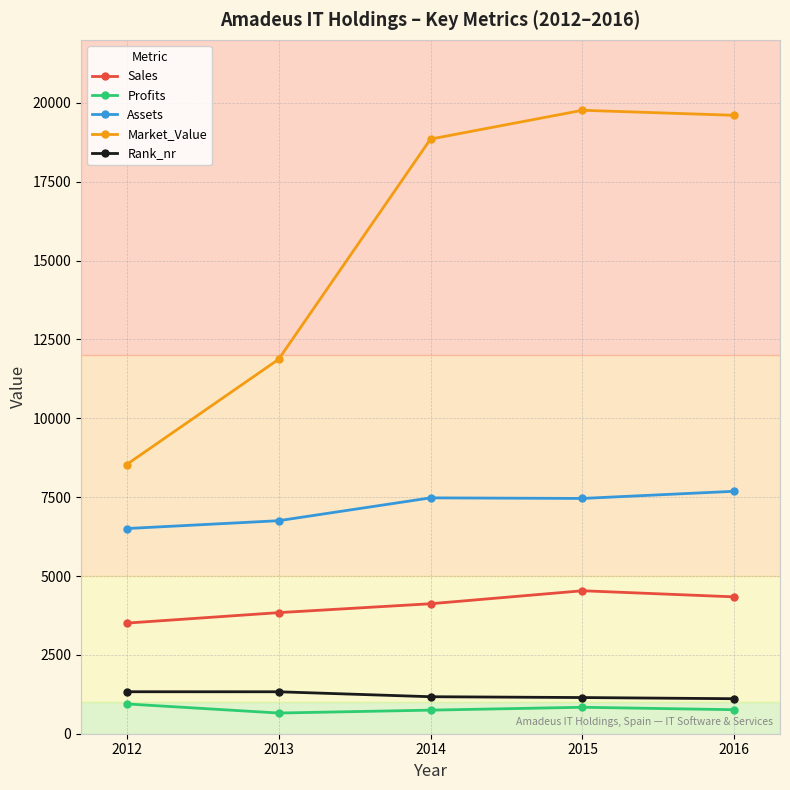

What is the total value across all series at 2015?

33745.6